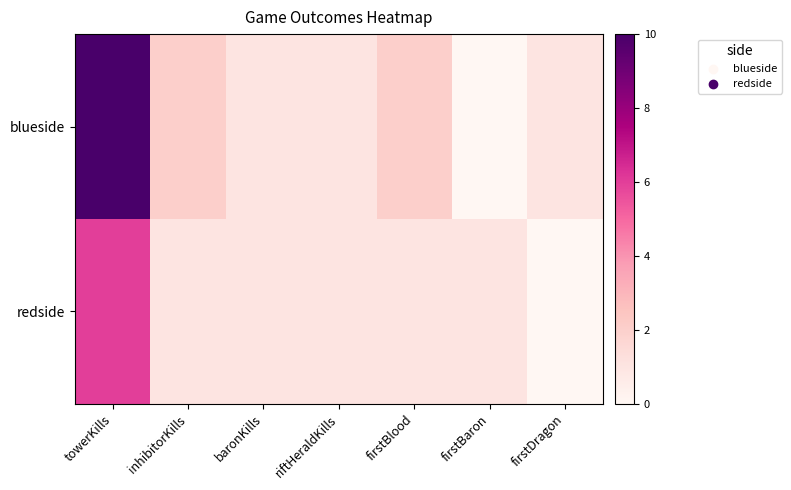

What is the maximum value shown in the chart?

10